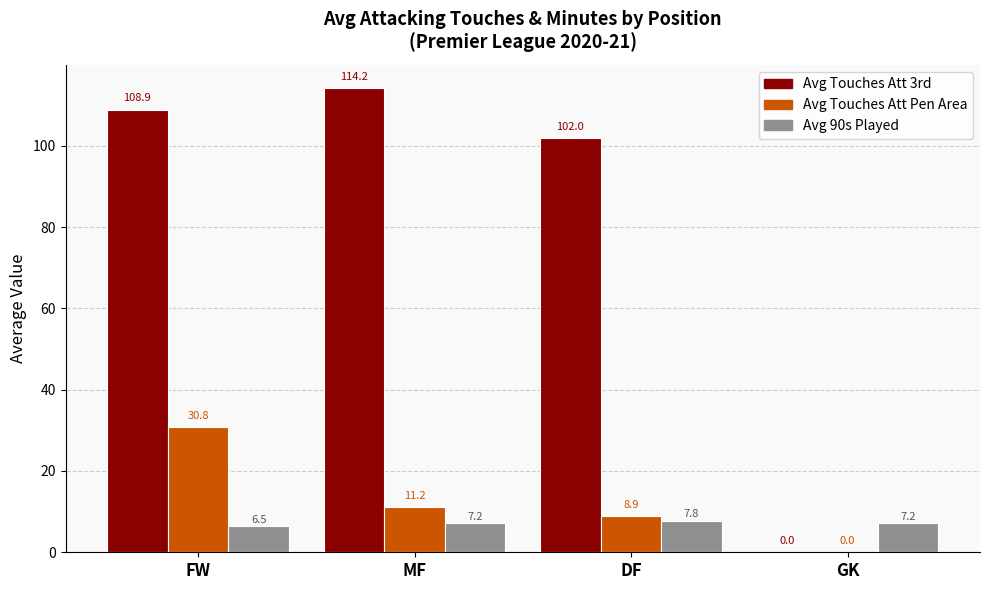

The Avg 90s Played series shows 6.5 at FW. True or false?

True